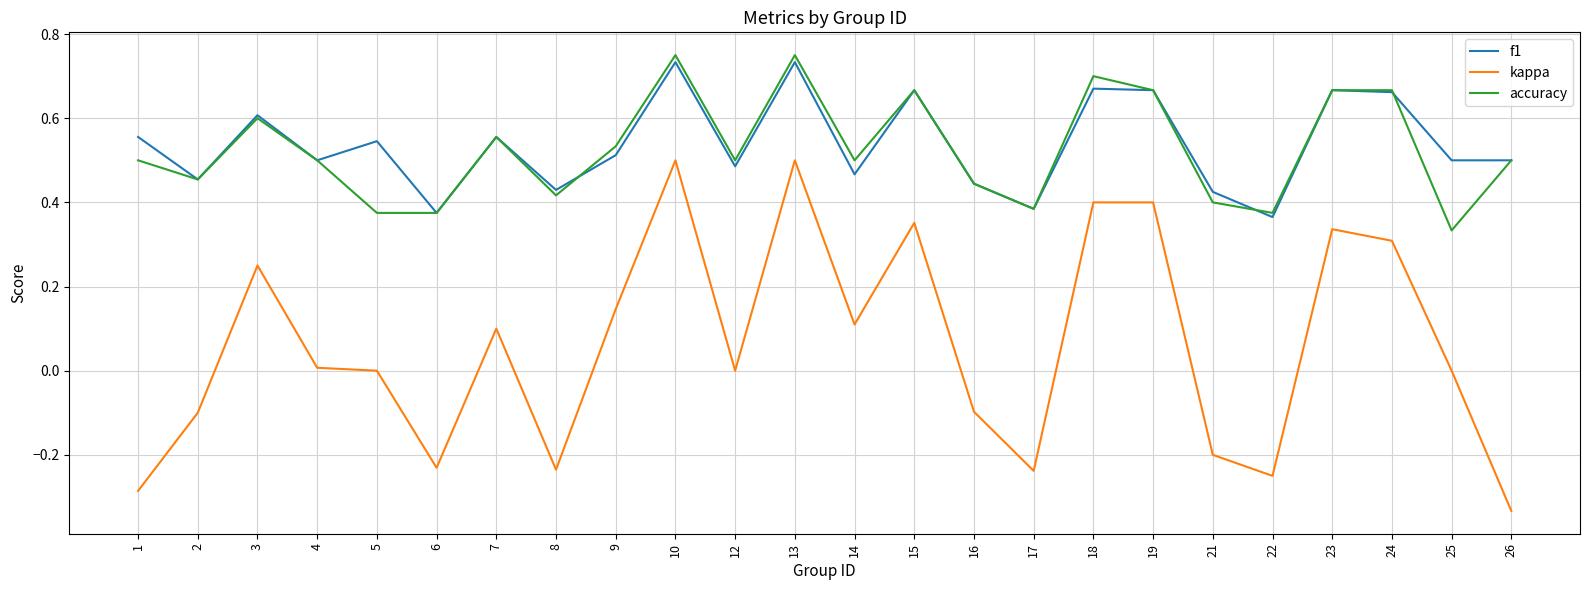

At which label is accuracy closest to 0?

25